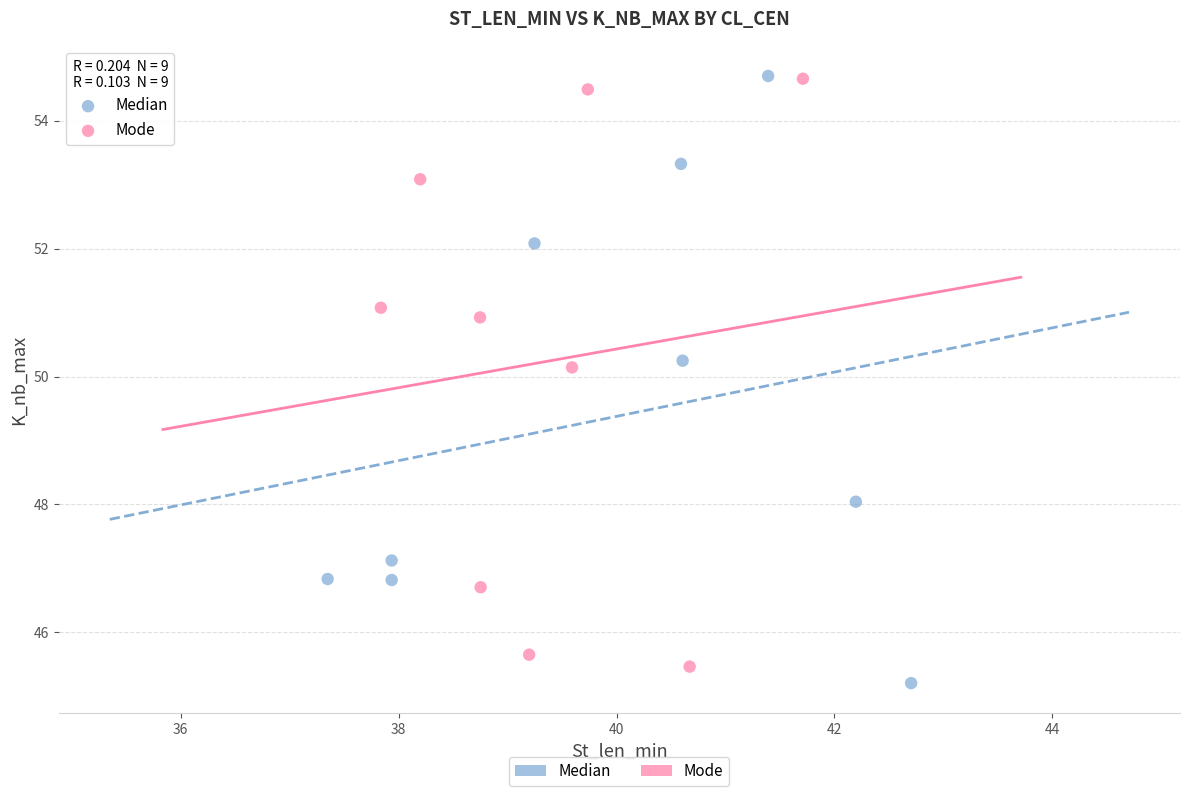

What are all the series names shown in the legend?

Median, Mode